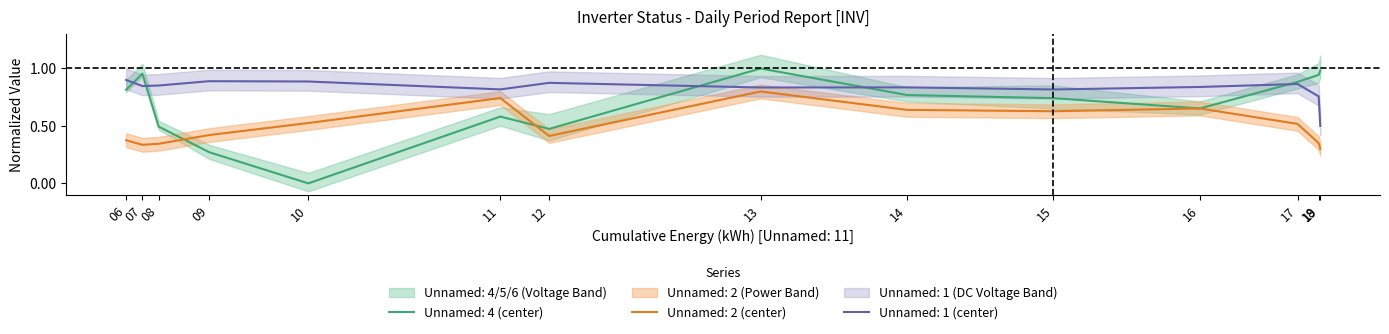

In Unnamed: 4, how many points are lower than both neighbors (excluding endpoints)?

3